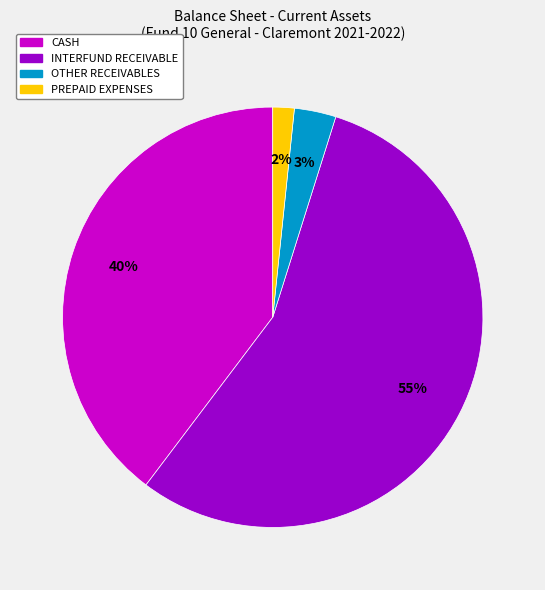

To the nearest percent, what is the average slice percentage?

25%